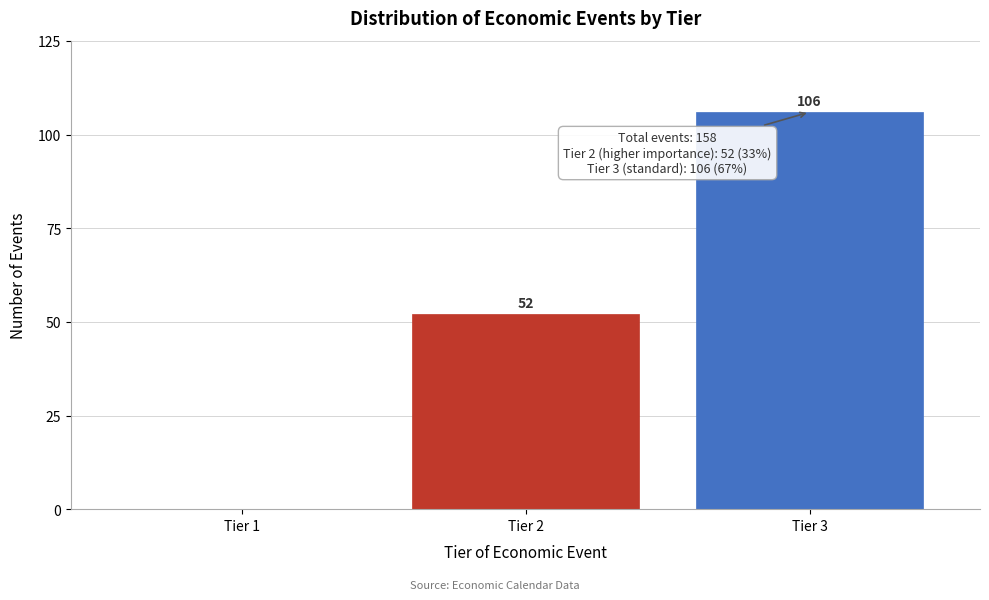

Reading right to left, list all the values displayed in this chart.

Tier 3=106	Tier 2=52	Tier 1=0